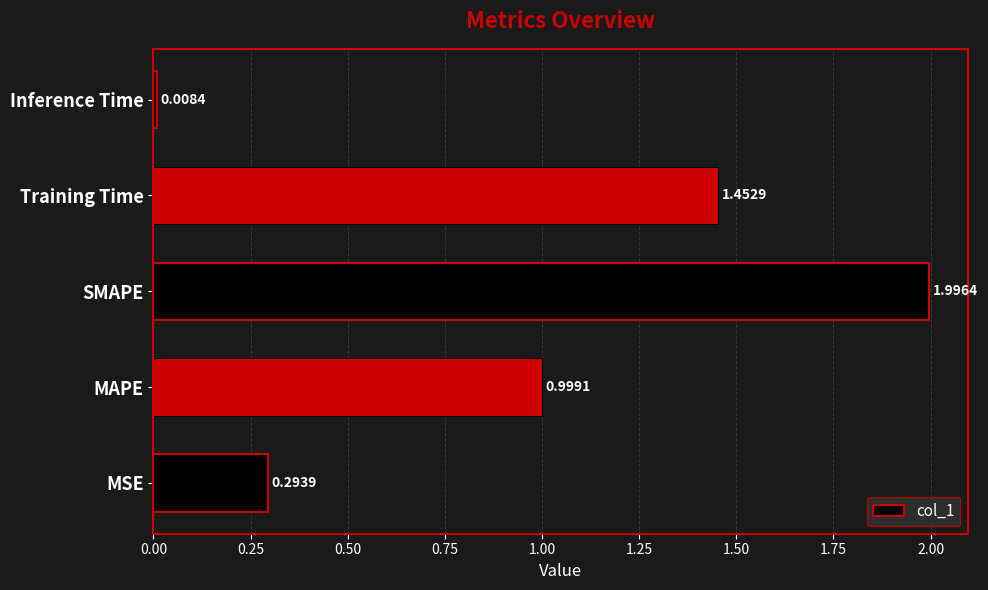

At which label is the value closest to 1?

MAPE